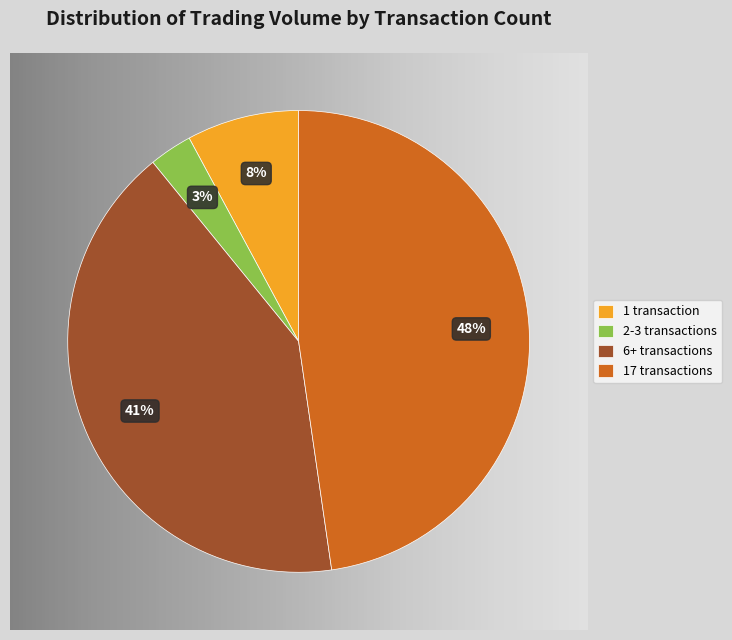

Rank the categories by value from lowest to highest.

2-3 transactions, 1 transaction, 6+ transactions, 17 transactions